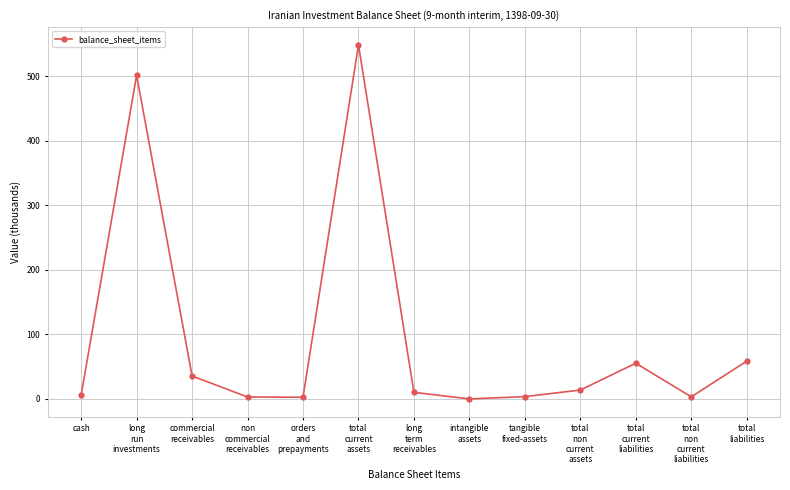

True or false: there are more than 0 points higher than both neighbors.

True